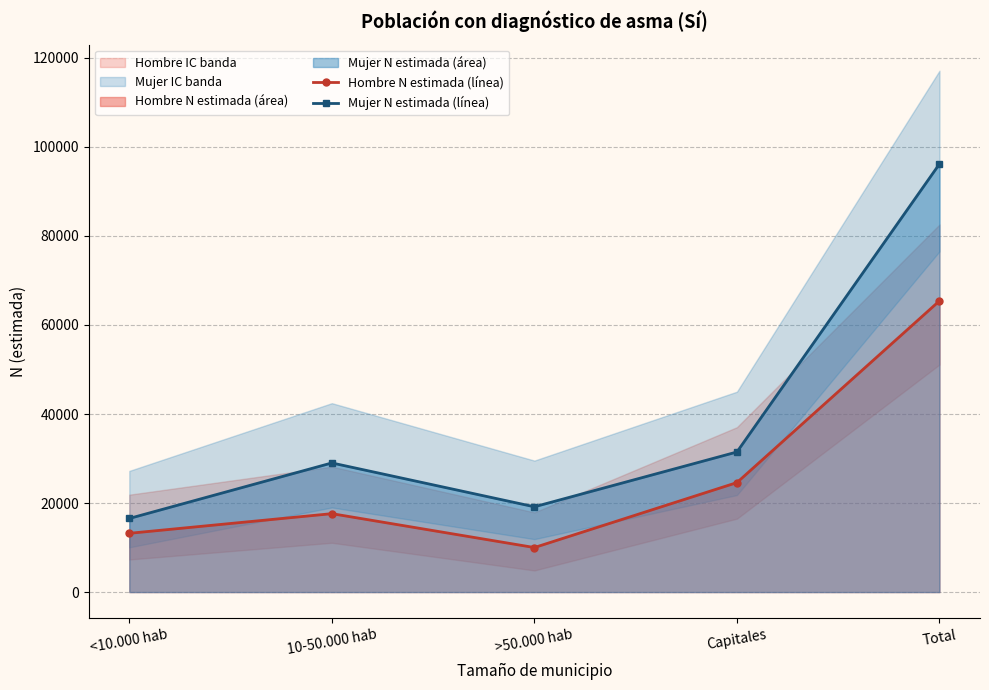

What is the sum of the Mujer N (lím sup IC) values at Total and 10-50.000 hab?

125189